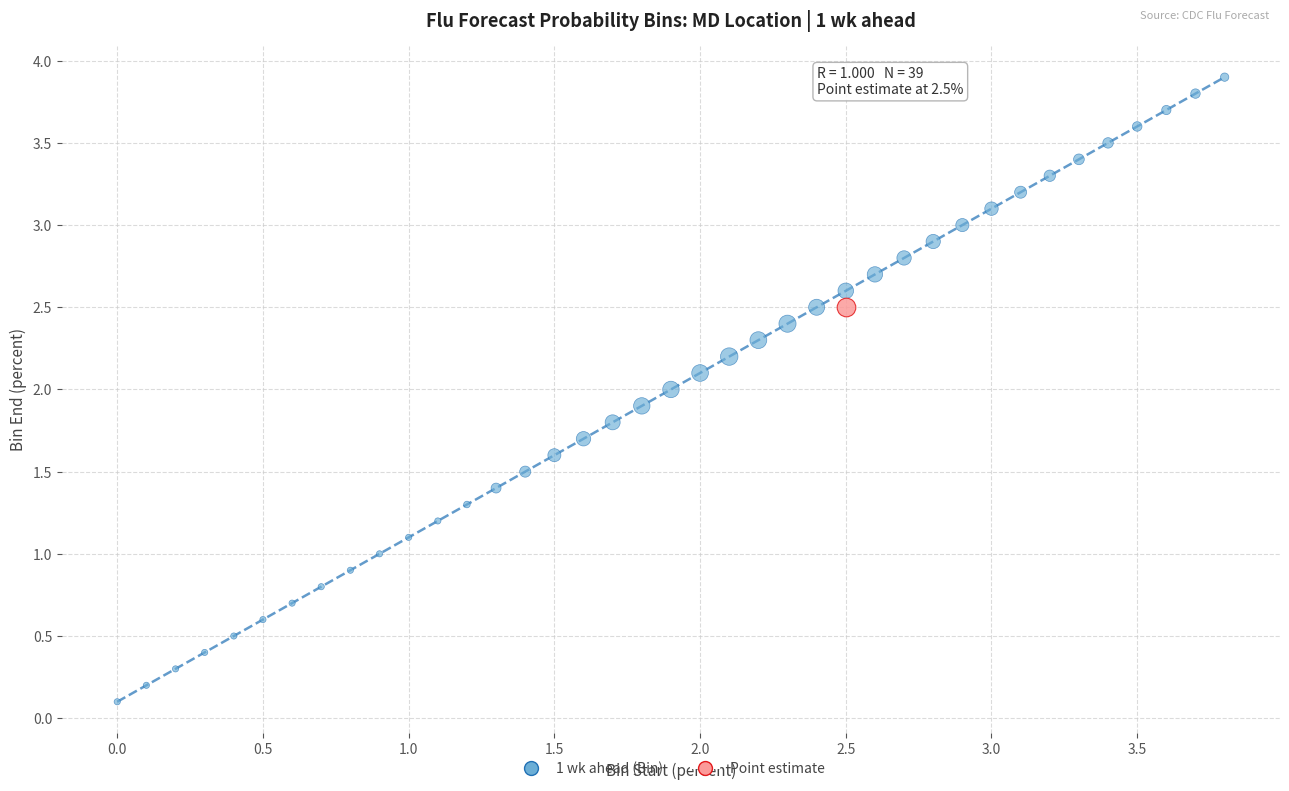

What are all the series names shown in the legend?

1 wk ahead (Bin), Point estimate